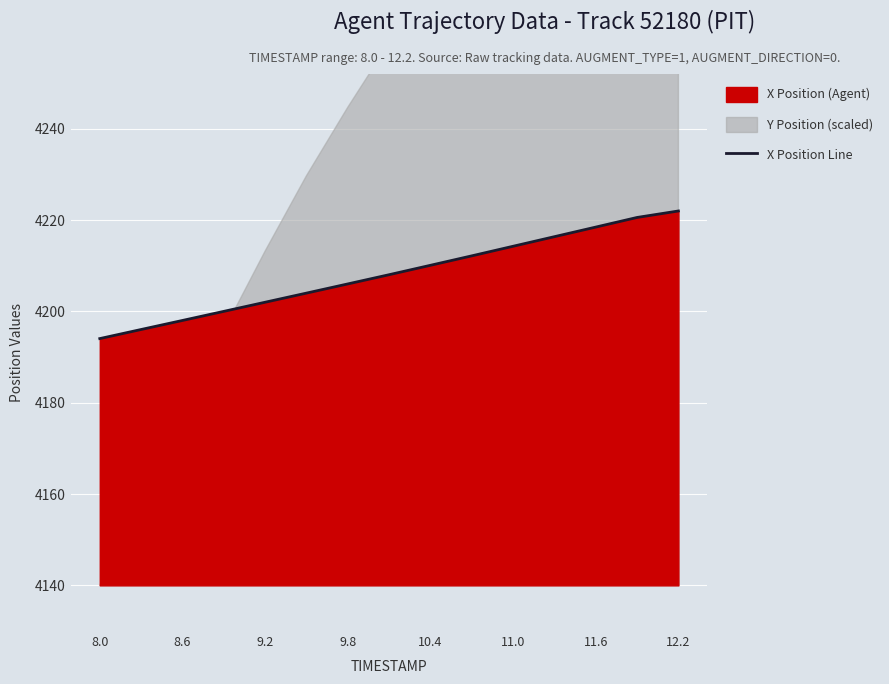

Approximately how many times larger is the value at 10.4 compared to 9.8?

1.0